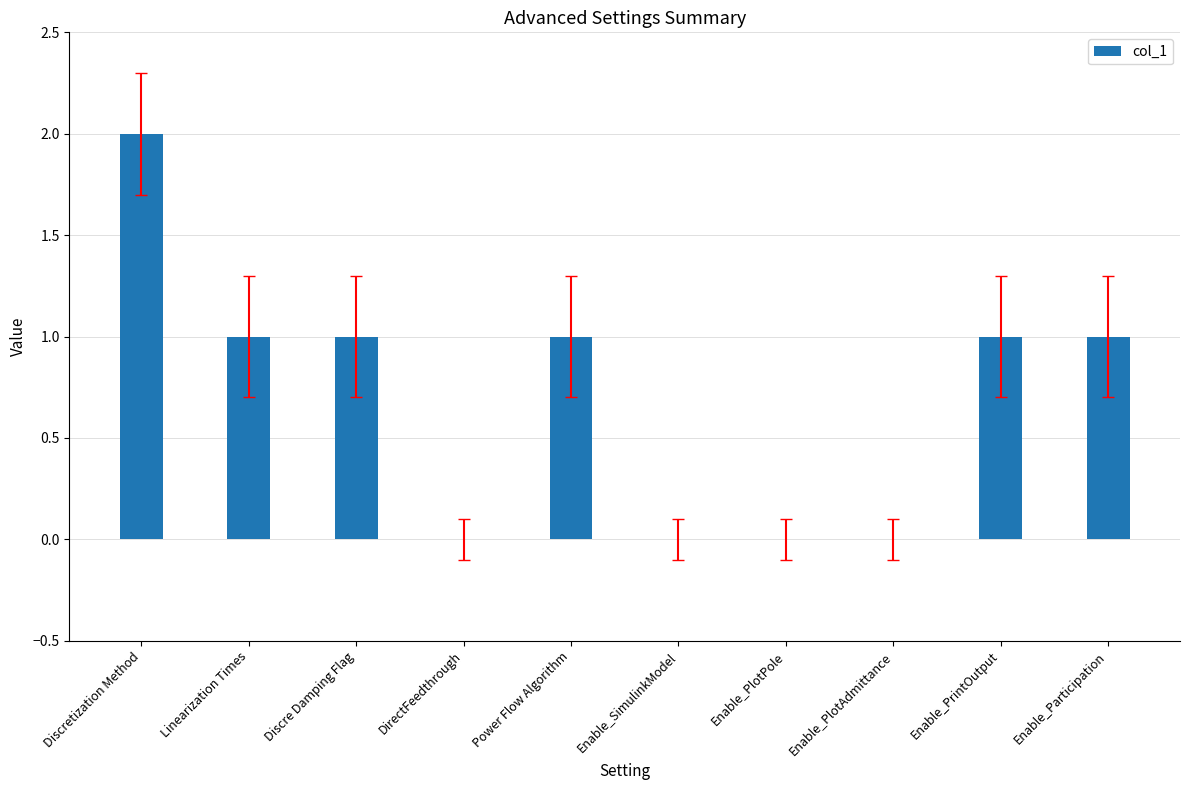

What is the sum of all values?

7